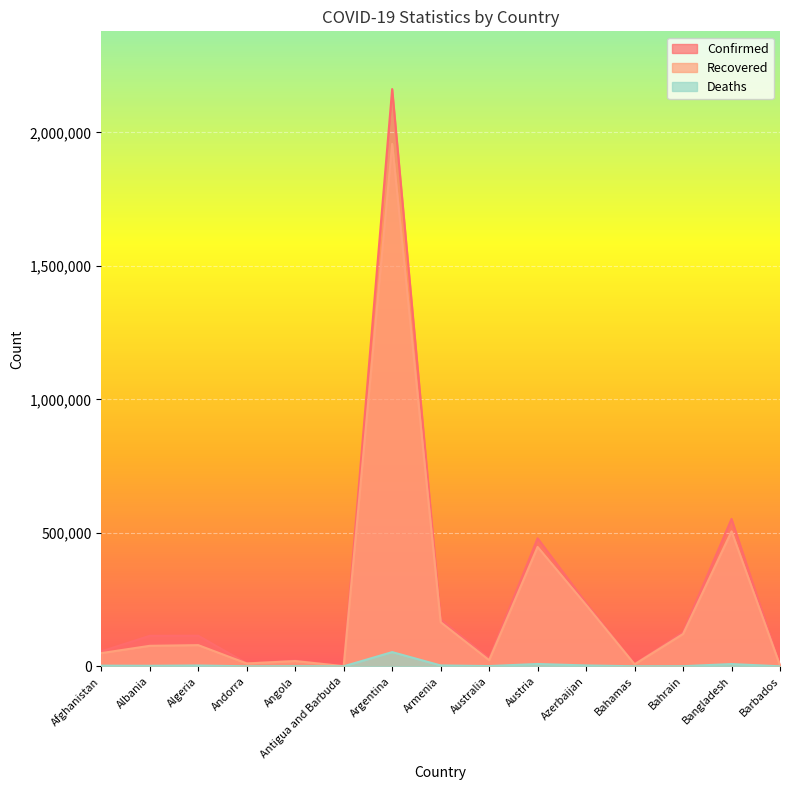

Which series has the widest spread of values?

Confirmed